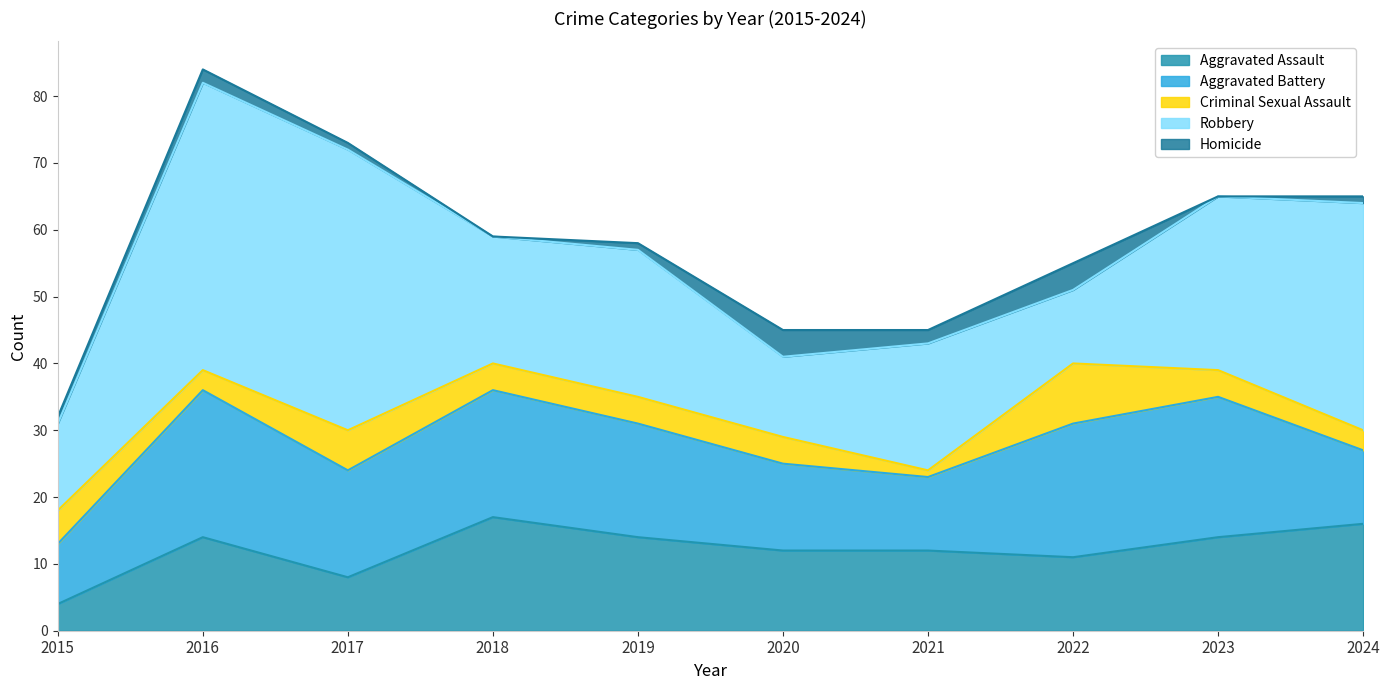

Reading right to left, extract all data points from this chart.

Aggravated Assault: 2024=16	2023=14	2022=11	2021=12	2020=12	2019=14	2018=17	2017=8	2016=14	2015=4
Aggravated Battery: 2024=11	2023=21	2022=20	2021=11	2020=13	2019=17	2018=19	2017=16	2016=22	2015=9
Criminal Sexual Assault: 2024=3	2023=4	2022=9	2021=1	2020=4	2019=4	2018=4	2017=6	2016=3	2015=5
Robbery: 2024=34	2023=26	2022=11	2021=19	2020=12	2019=22	2018=19	2017=42	2016=43	2015=13
Homicide: 2024=1	2023=0	2022=4	2021=2	2020=4	2019=1	2018=0	2017=1	2016=2	2015=1